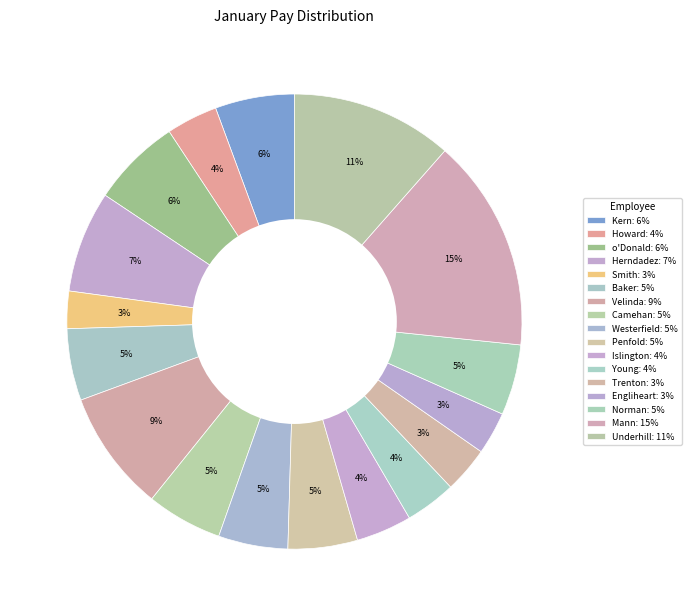

How many slices are in this pie chart?

17